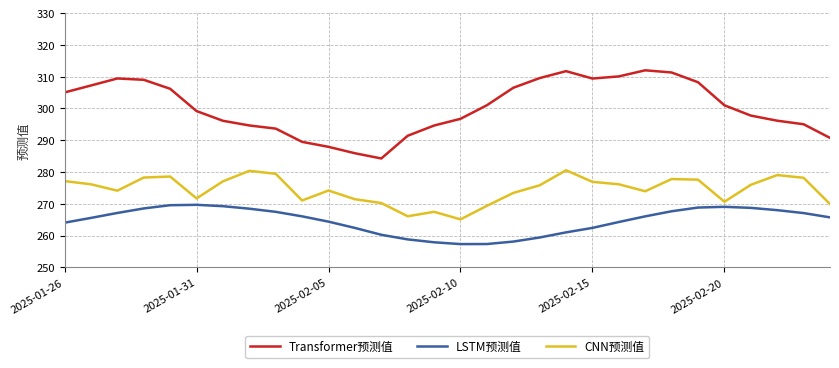

What is the highest value of the CNN预测值 series?

280.5